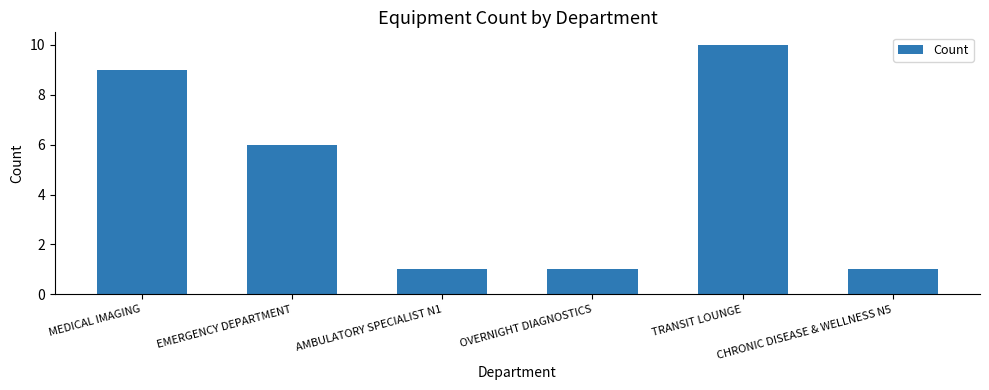

How many distinct data groups are displayed?

1